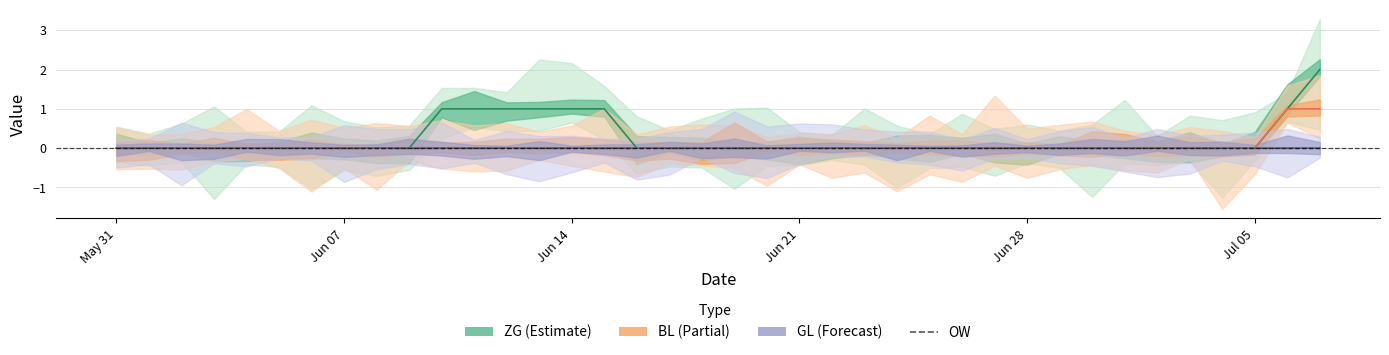

Does the chart display data point markers on the line(s)?

No